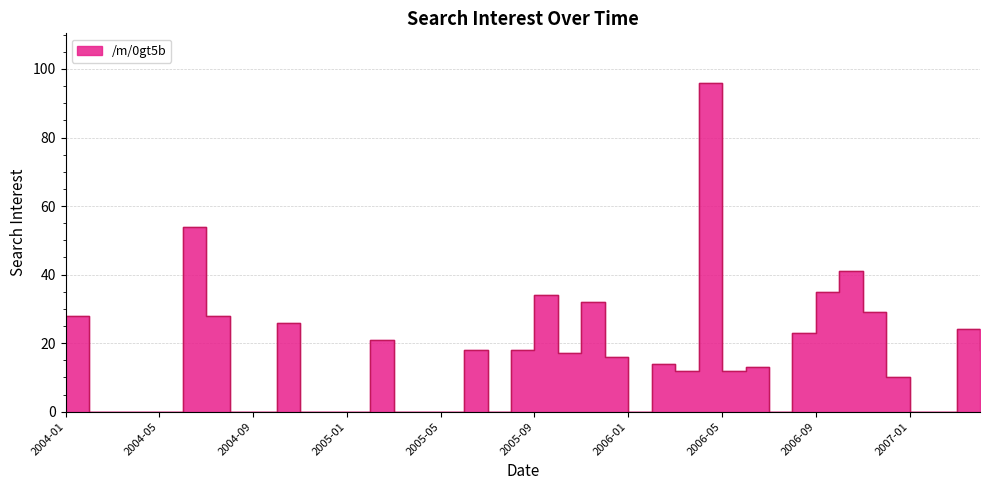

Which category has the highest value across all series?

2006-04